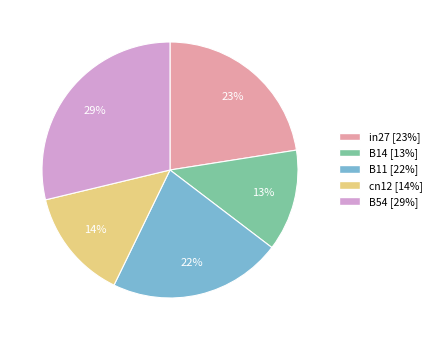

Is there any slice that represents more than half of the pie?

No